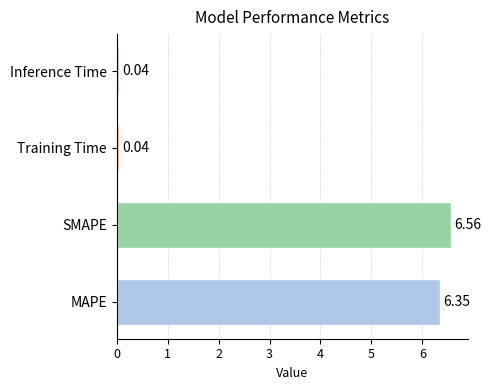

What is the change in value from MAPE to SMAPE?

+0.2